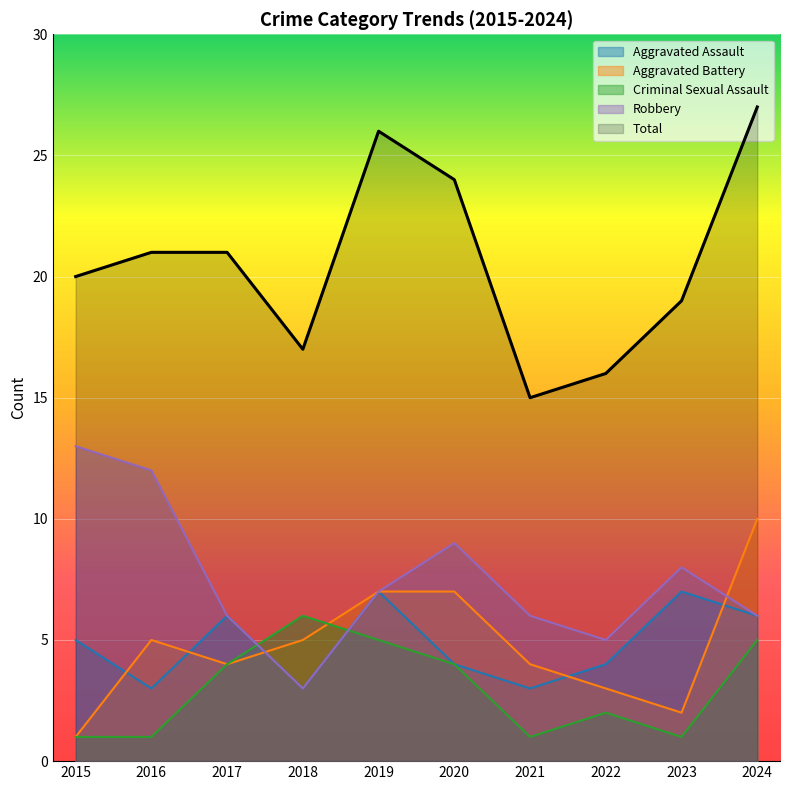

What is the total value across all series at 2020?

48